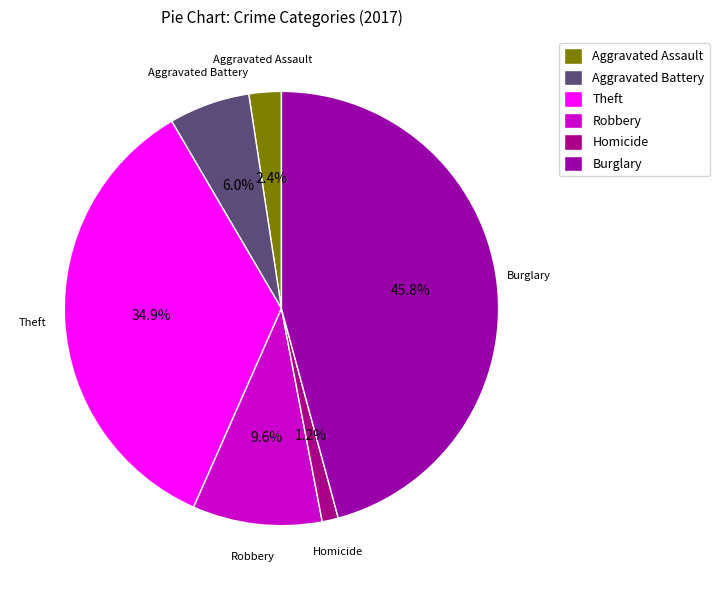

How many segments does this pie chart have?

6